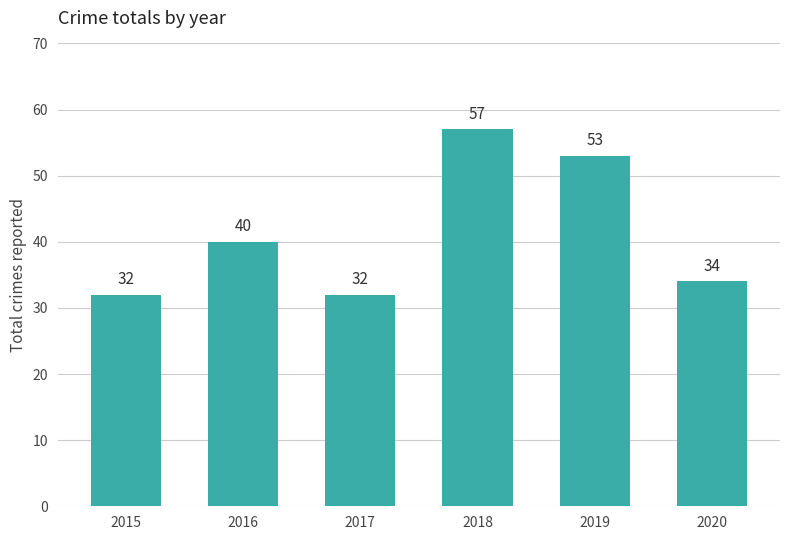

Between 2018 and 2015, which is larger?

2018